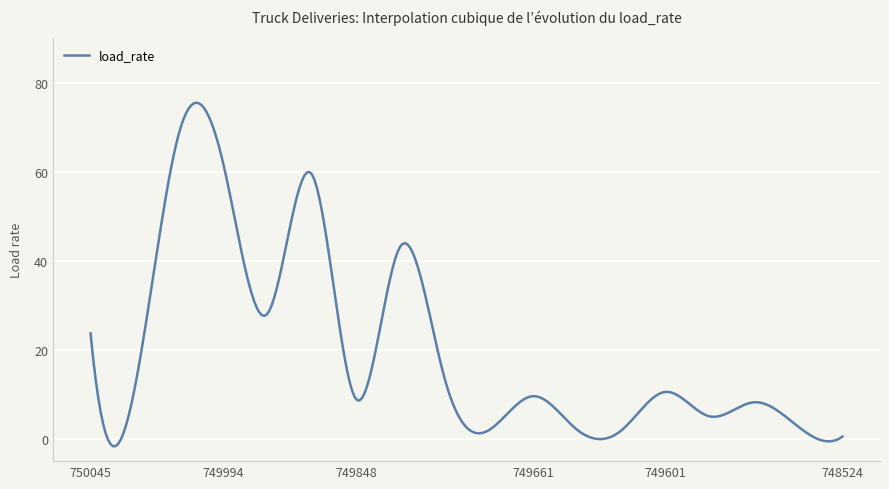

What is the maximum value shown in the chart?

75.5